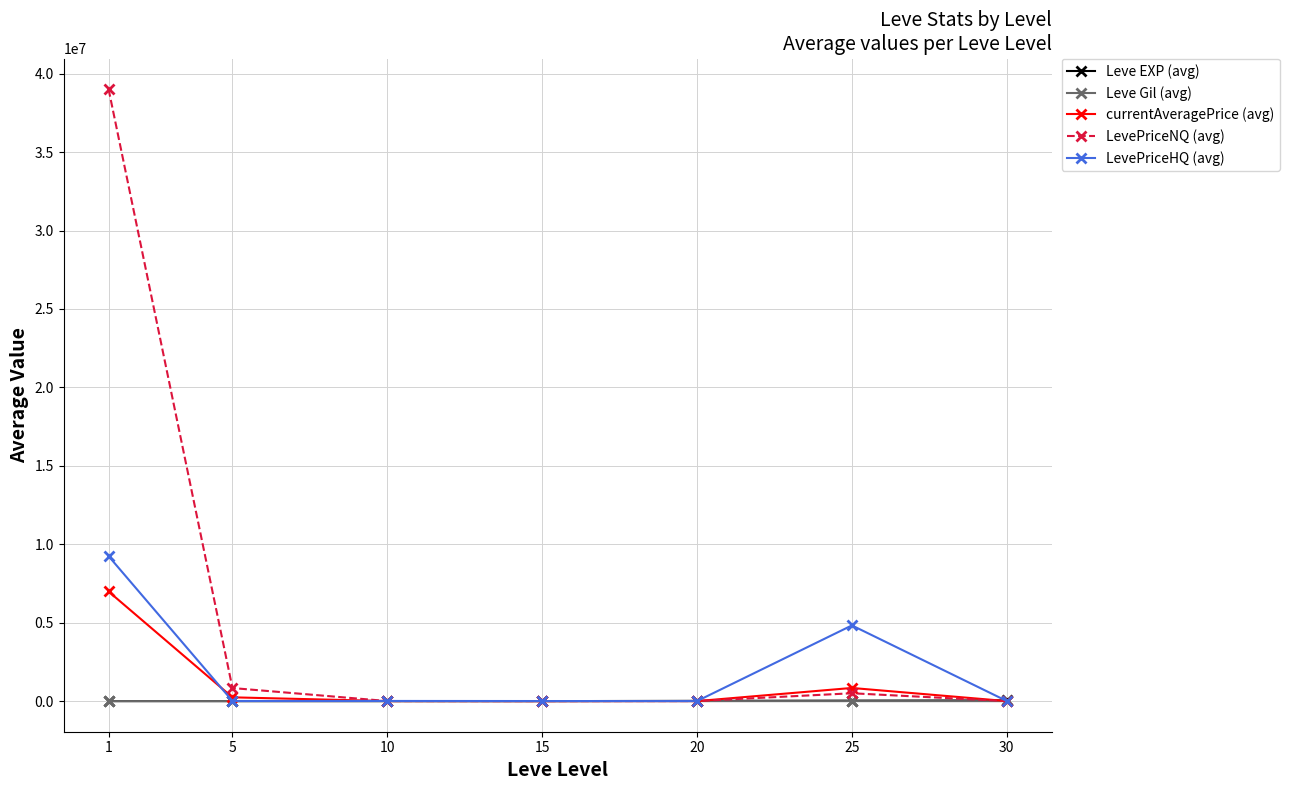

At which label does currentAveragePrice (avg) first exceed 4411?

1